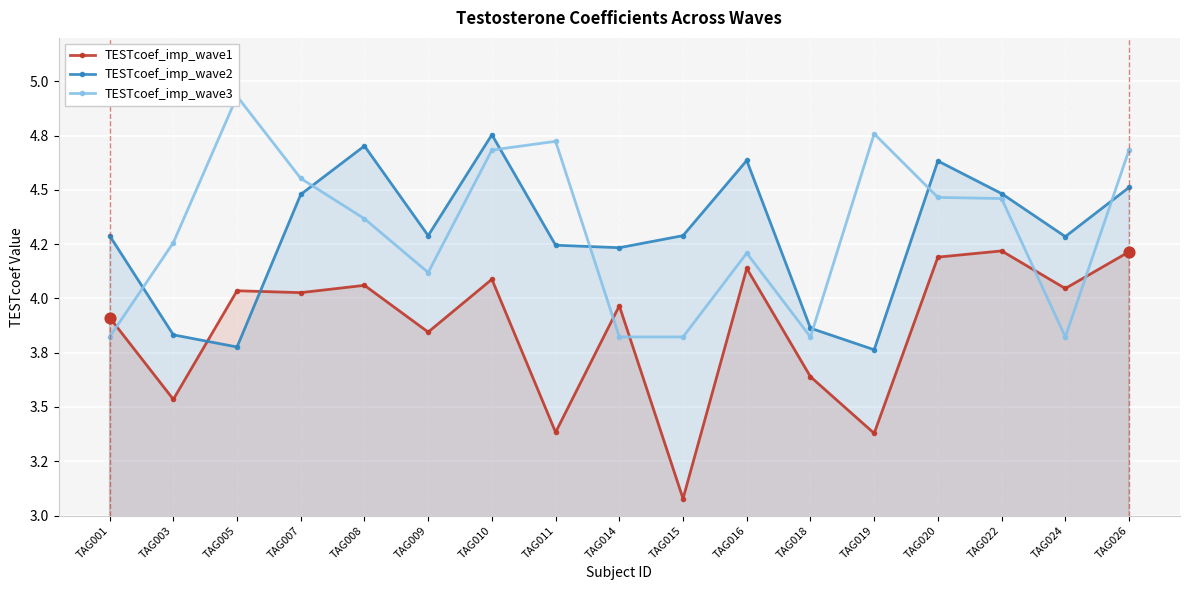

What are all the series names shown in the legend?

TESTcoef_imp_wave1, TESTcoef_imp_wave2, TESTcoef_imp_wave3